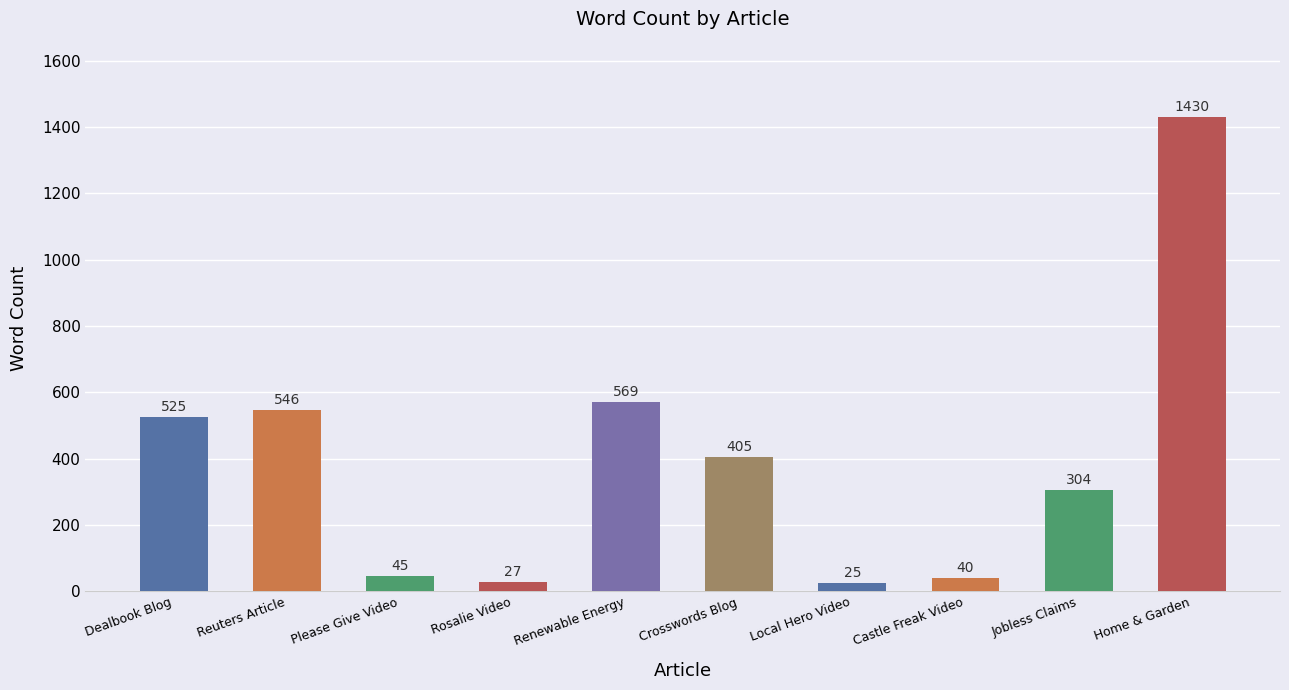

What is the average value?

392